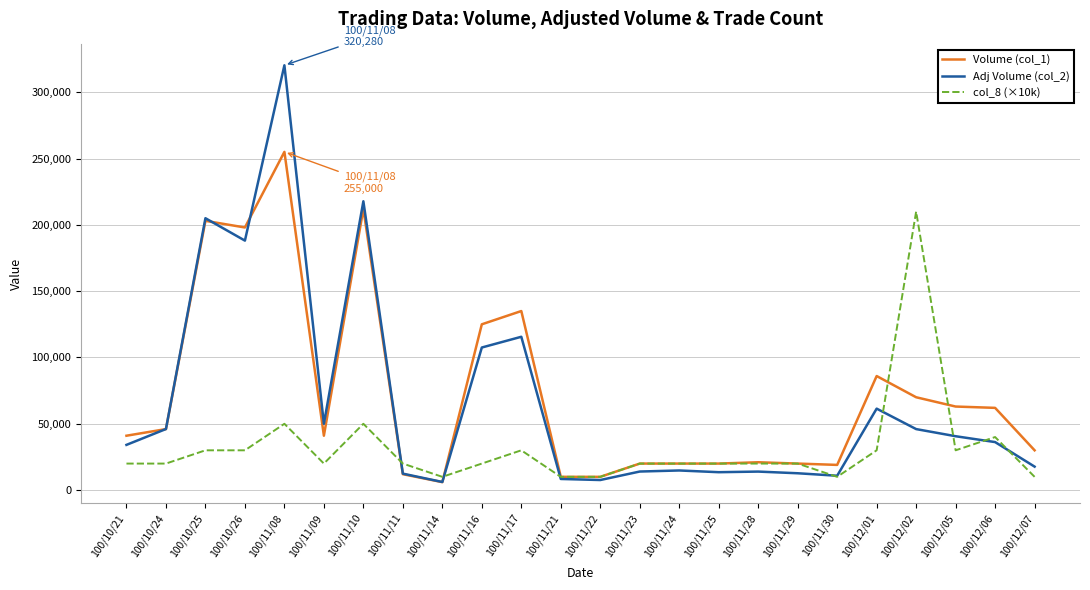

Is the value of Adj Volume (col_2) at 100/11/21 greater than the value of col_8 (×10k) at 100/11/08?

No